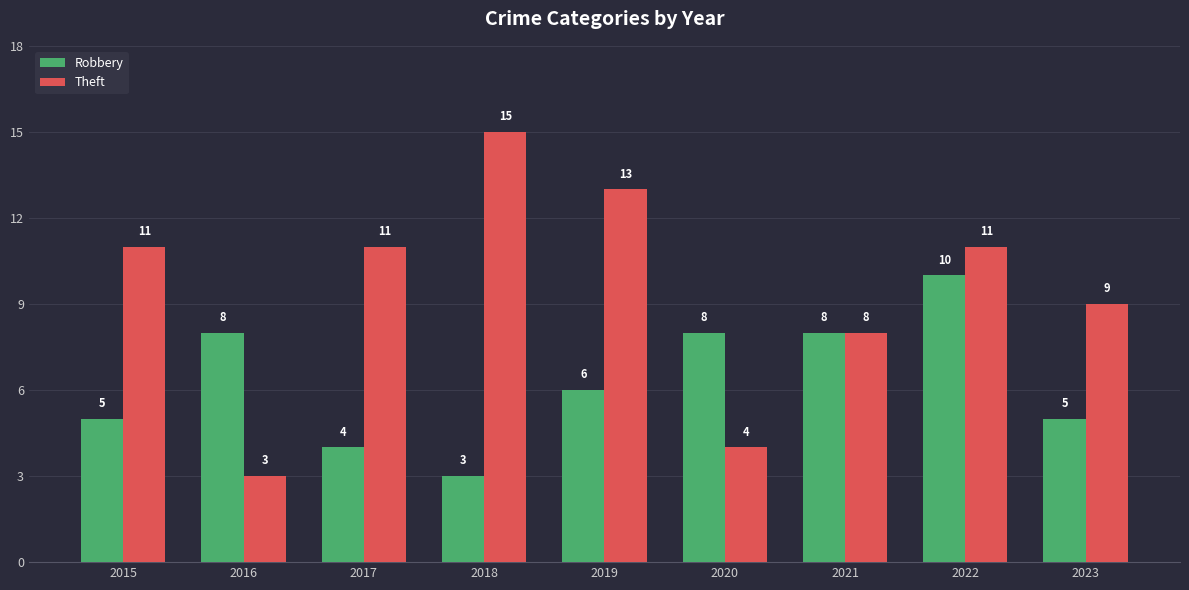

How many data points does each series have?

9